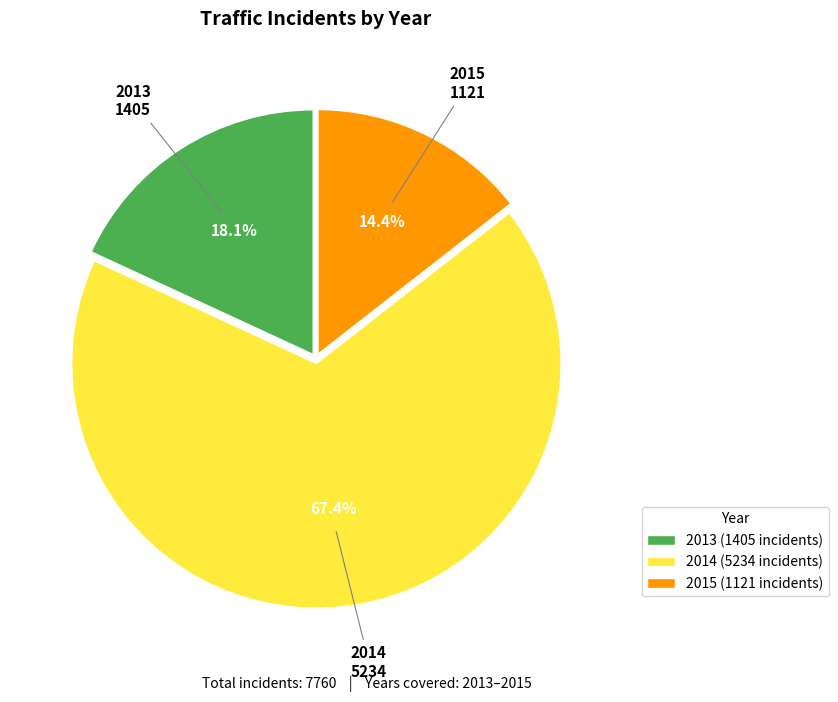

Approximately how many times larger is the value at 2015 (1121 incidents) compared to 2013 (1405 incidents)?

0.8